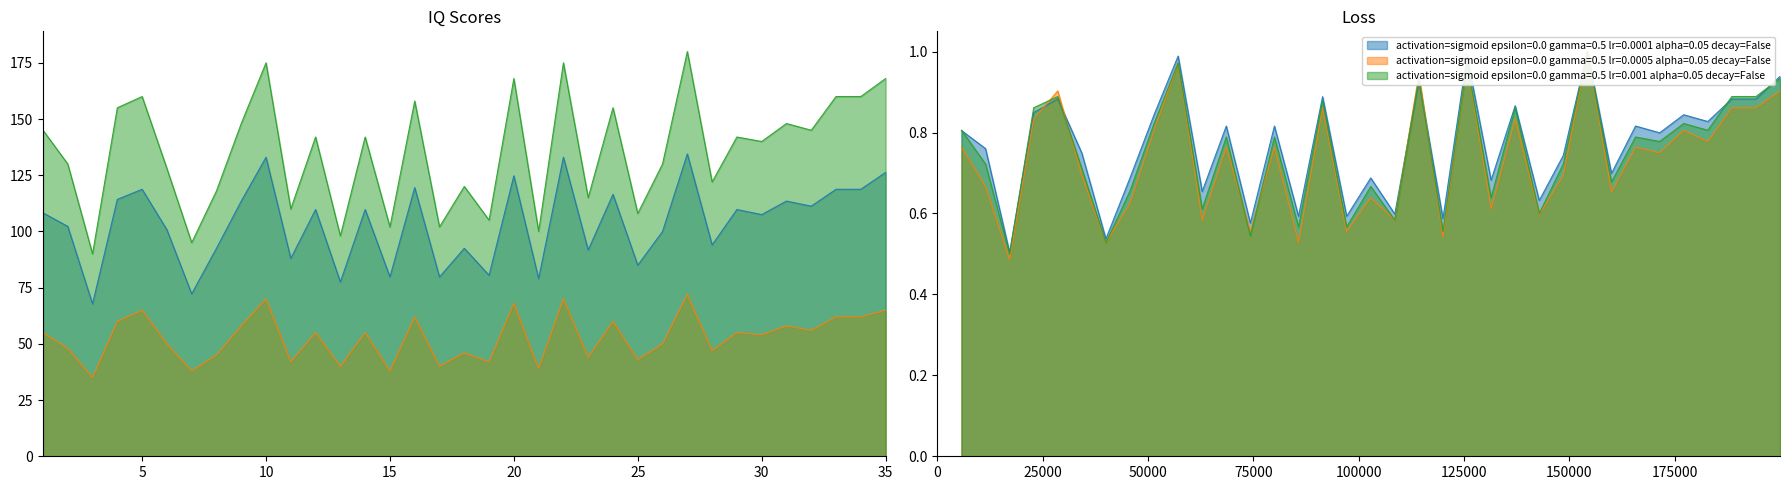

At which category does IQ Score - Group B (lr=0.0005) reach its first local valley?

3